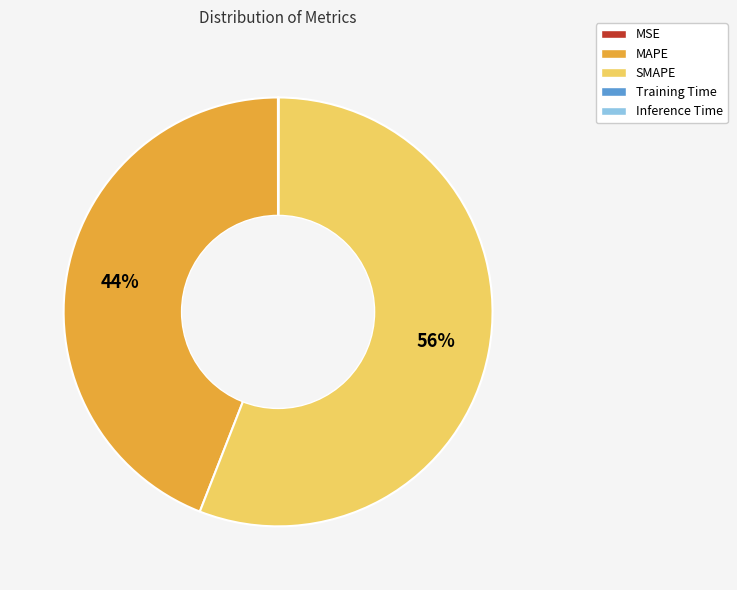

To the nearest percent, what is the combined percentage of MAPE and SMAPE?

100%